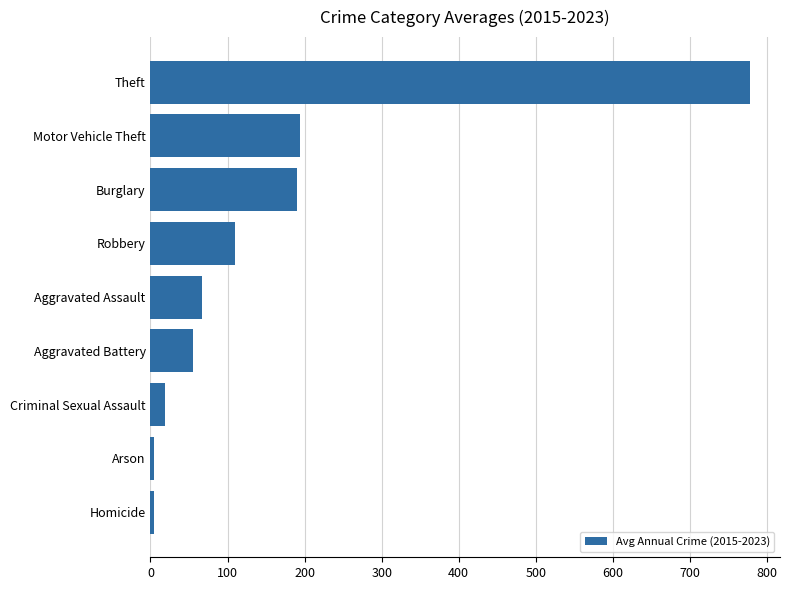

At which category does the chart reach its peak across all series?

Theft